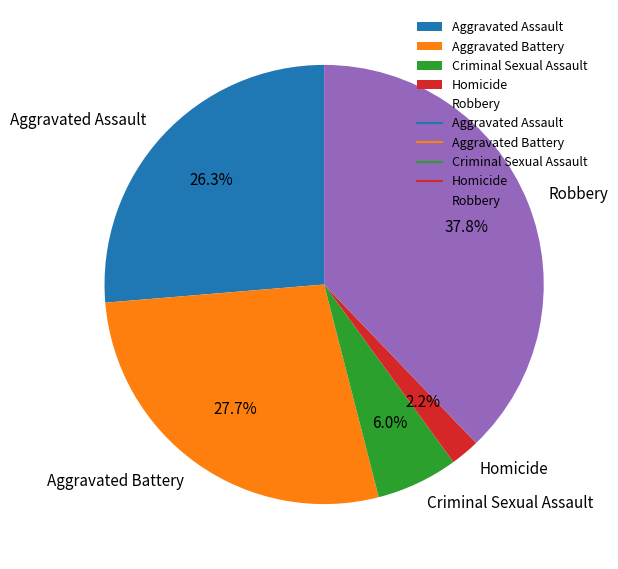

How much of the chart is everything except Robbery?

62.2%